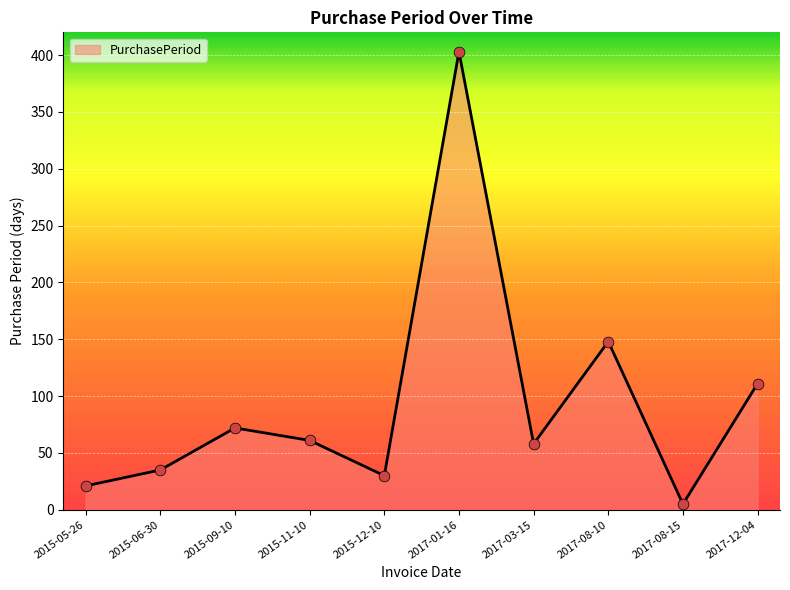

What is the change in value from 2015-11-10 to 2015-12-10?

-31